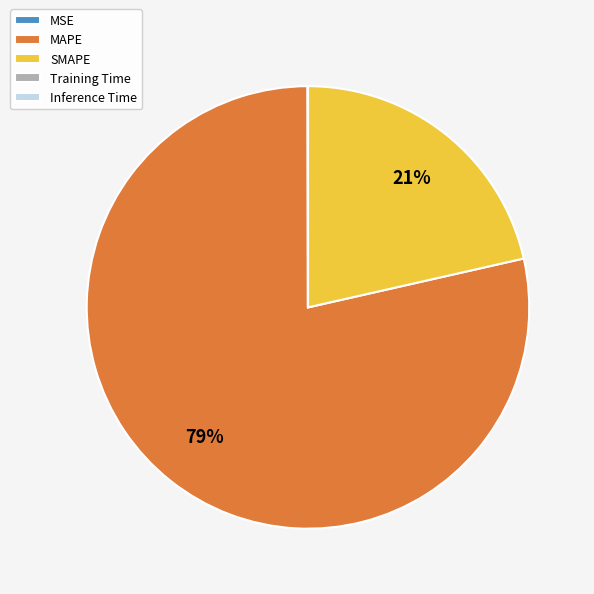

To the nearest percent, what is the average slice percentage?

20%